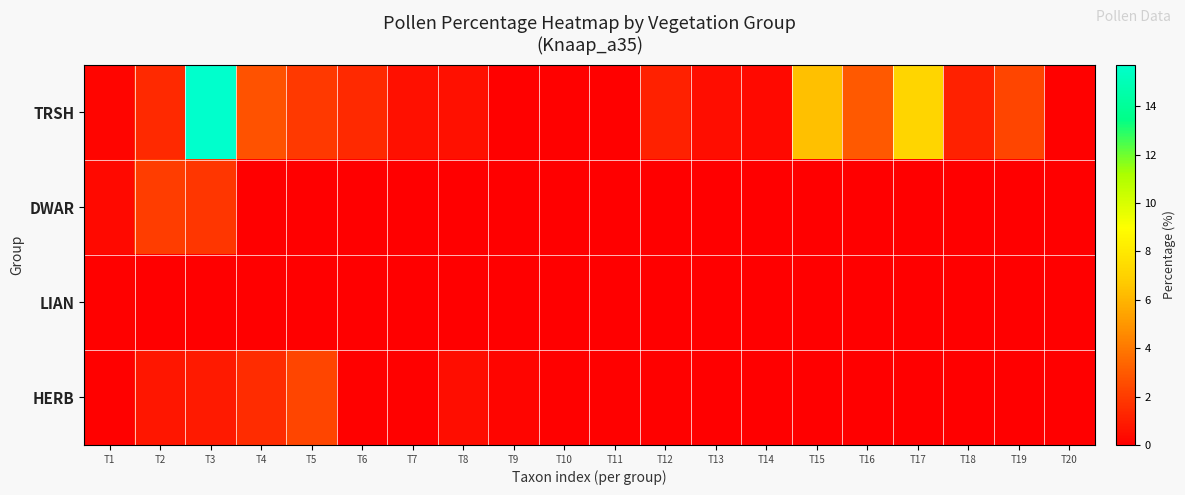

Is it true that HERB equals 0.4 at T4?

False